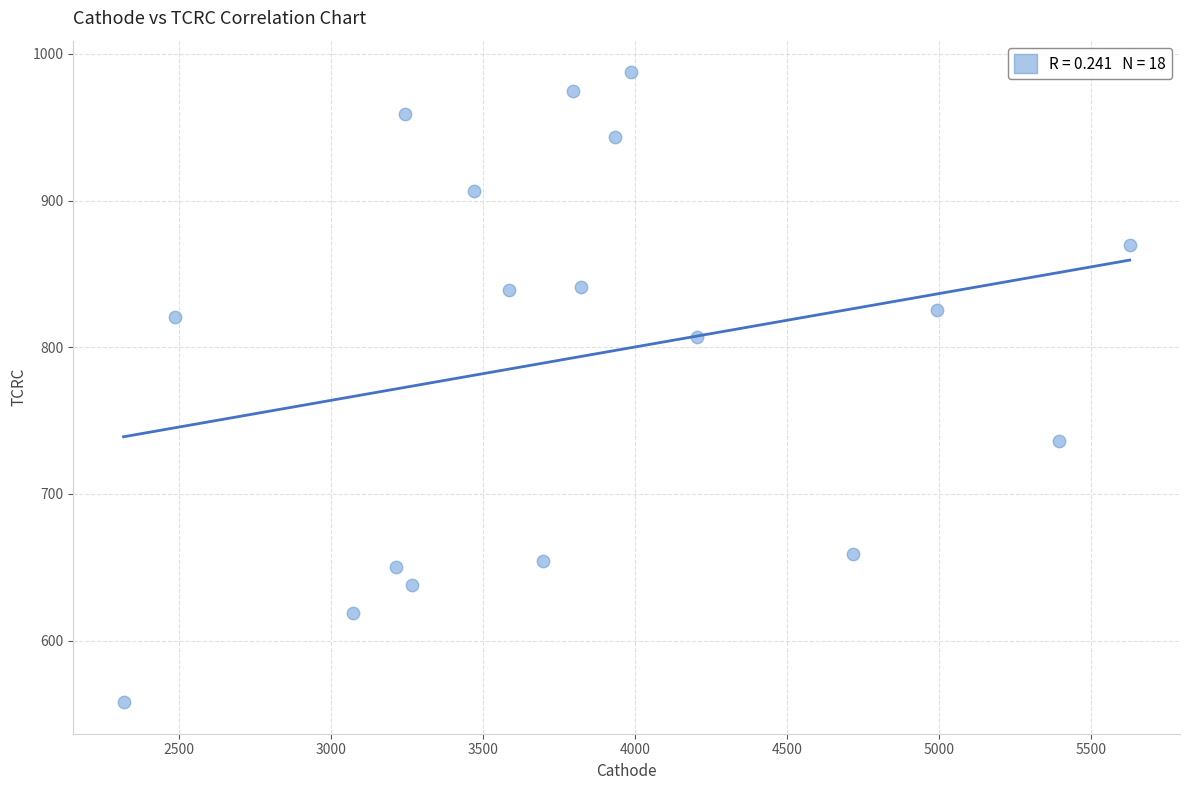

What is the range of Y values (max minus min)?

429.5